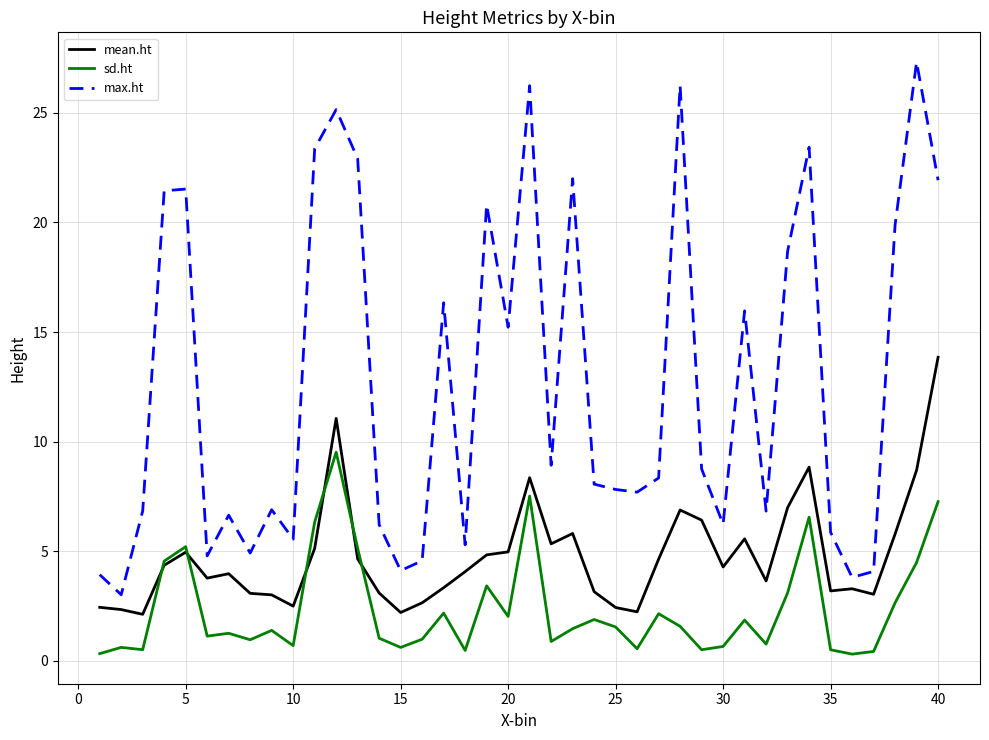

What is the maximum value for mean.ht?

13.9